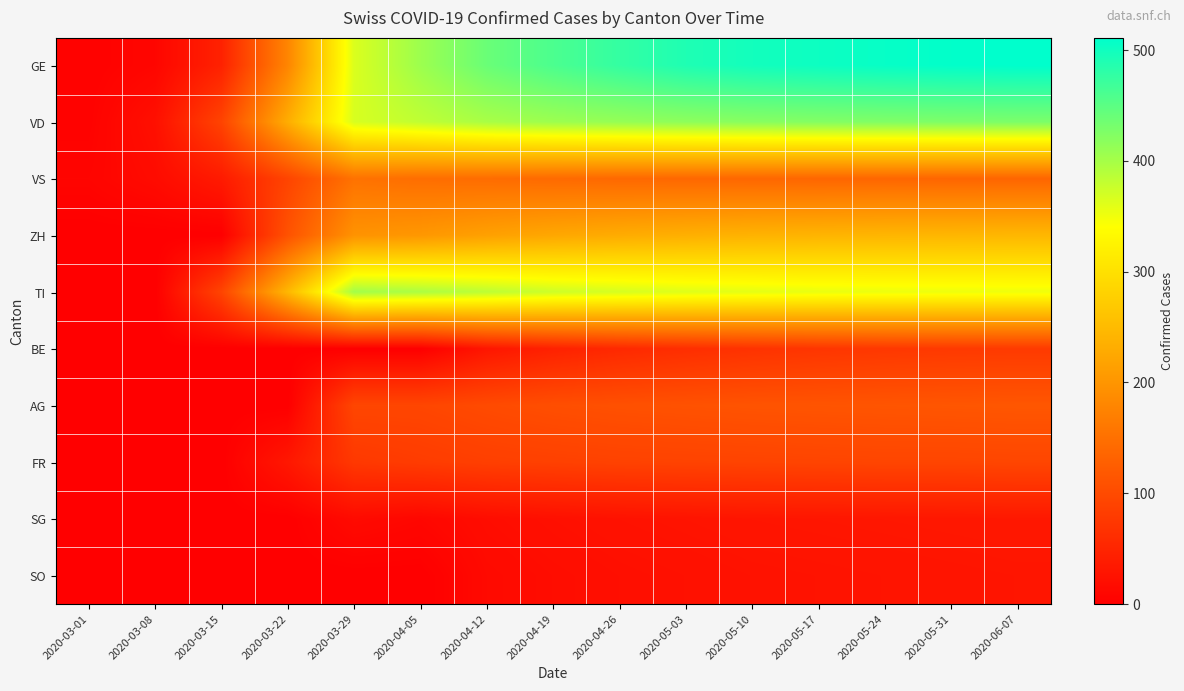

Rank the series at 2020-05-03 from lowest to highest value.

SO, SG, BE, FR, AG, VS, ZH, TI, VD, GE